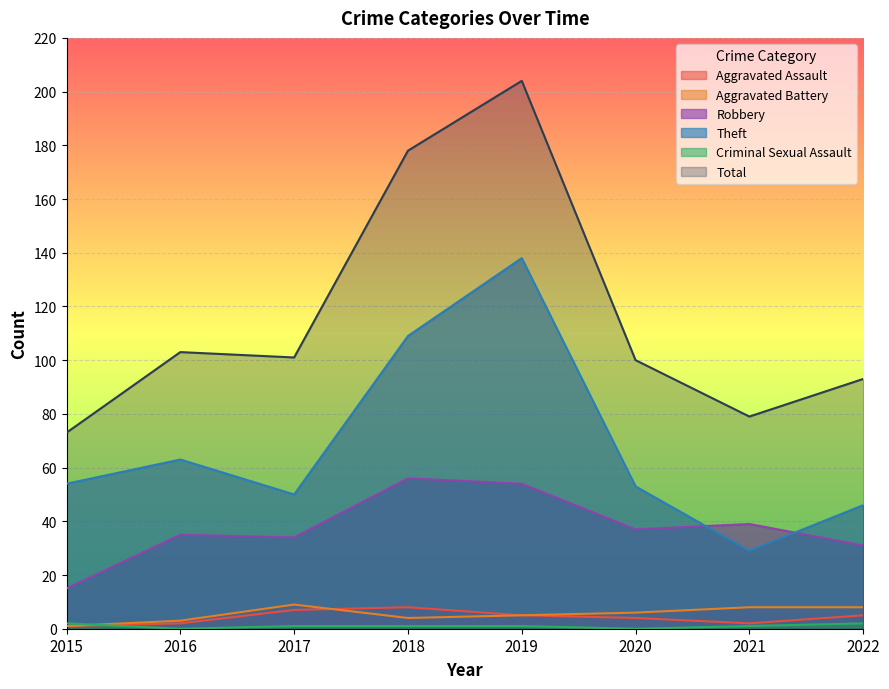

Between which two adjacent categories do Robbery and Theft first intersect?

2020 and 2021